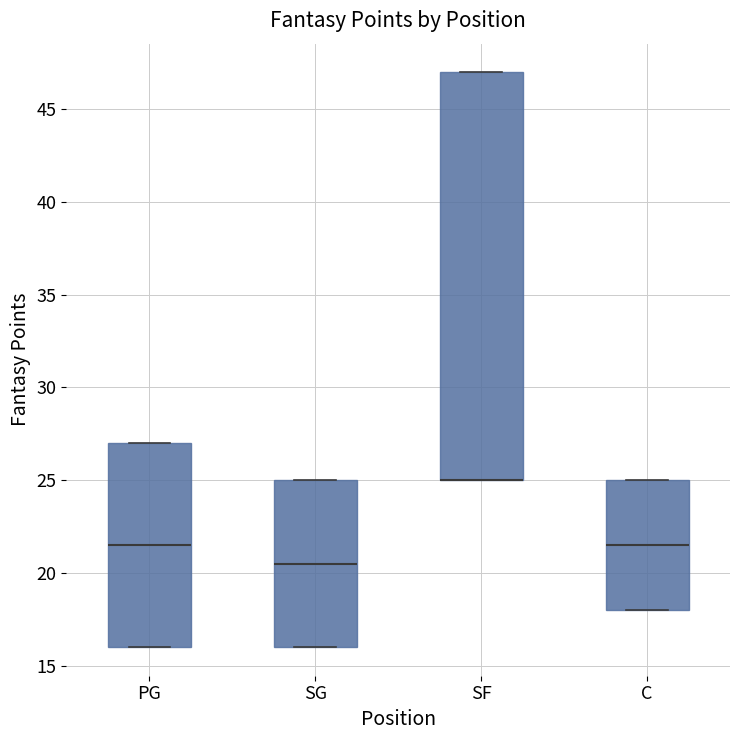

Reading left to right, read every box against the y-axis: the position of its median line, the range the box covers, and the ends of its whiskers. The values are not printed on the chart, so give them approximately, as read against the axis.

PG: median 21.5, box 16.0 to 27.0, whiskers 16.0 to 27.0
SG: median 20.5, box 16.0 to 25.0, whiskers 16.0 to 25.0
SF: median 25.0 (drawn on the box's lower edge), box 25.0 to 47.0, whiskers 25.0 to 47.0
C: median 21.5, box 18.0 to 25.0, whiskers 18.0 to 25.0